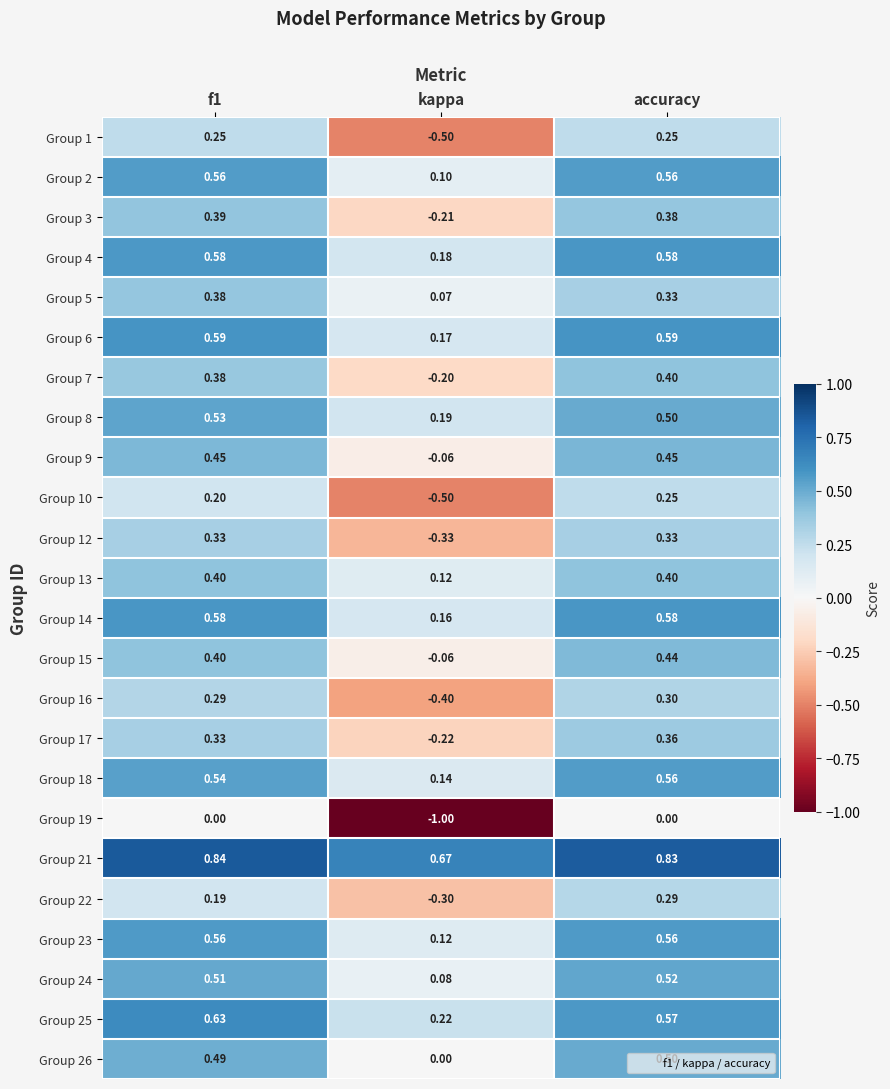

At which label does Group 14 reach its minimum?

kappa